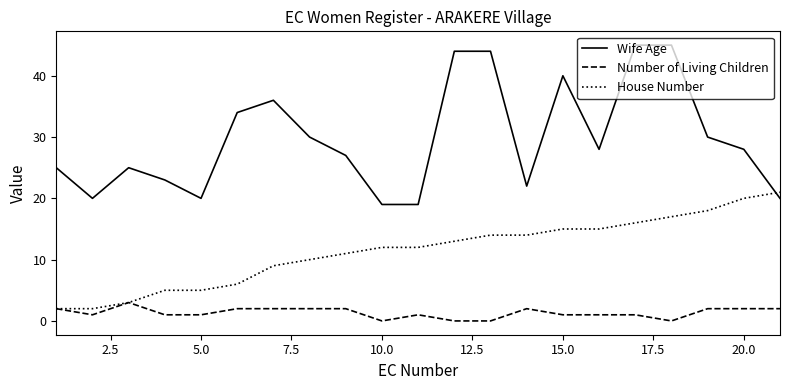

How many Number of Living Children values are between 1 and 2?

16